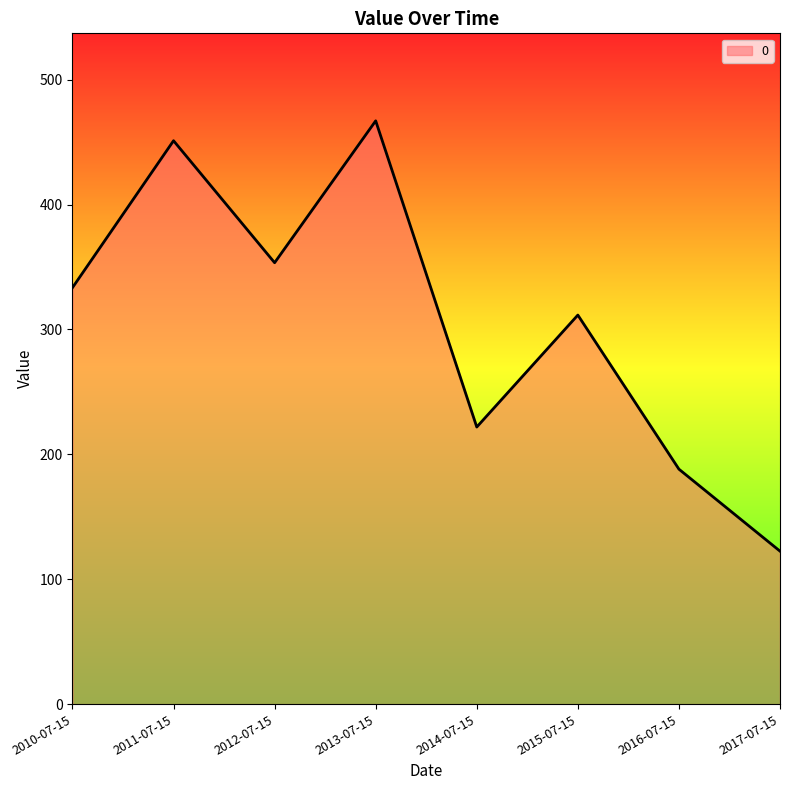

At which category does the data reach its first local peak?

2011-07-15